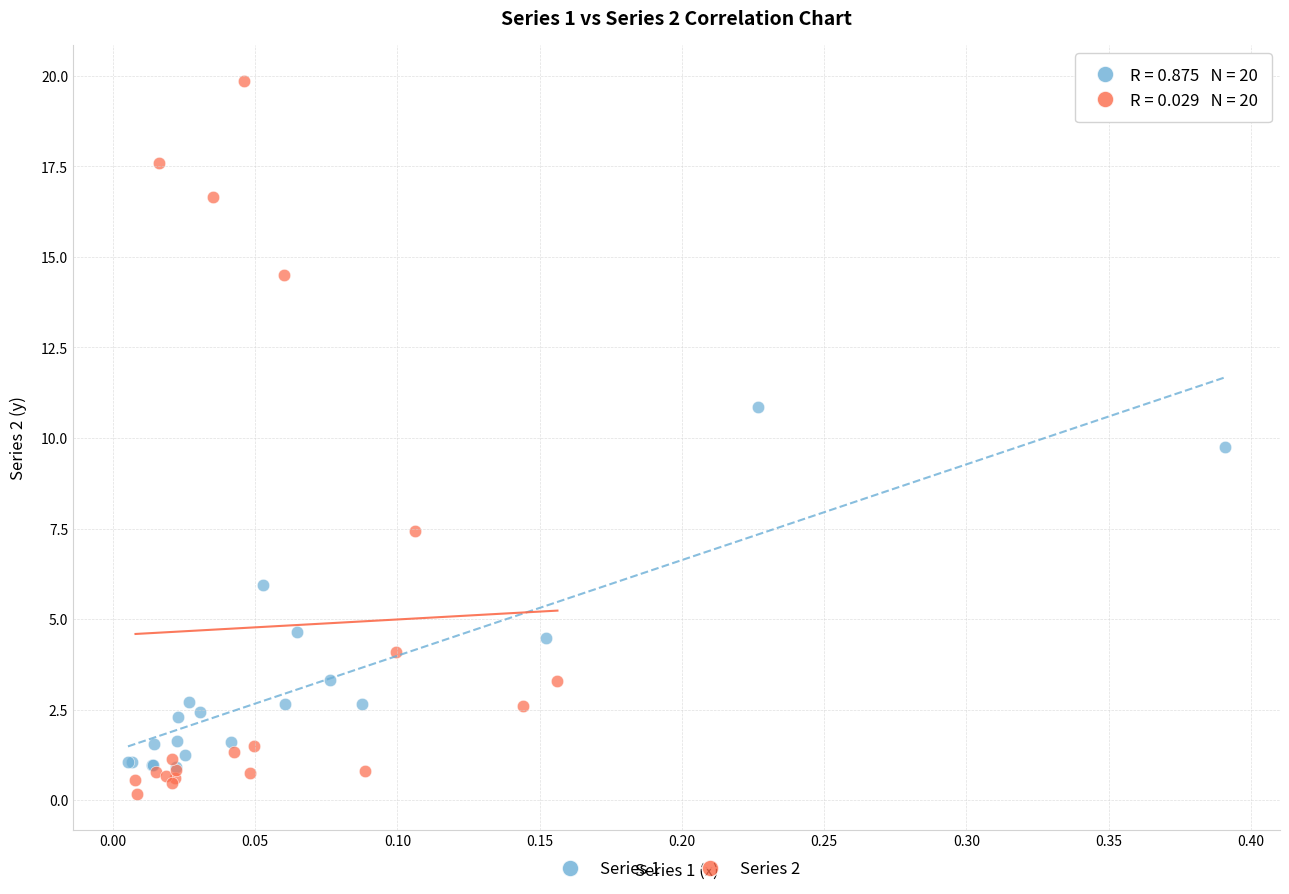

Which series contains the highest Y value?

Series 2